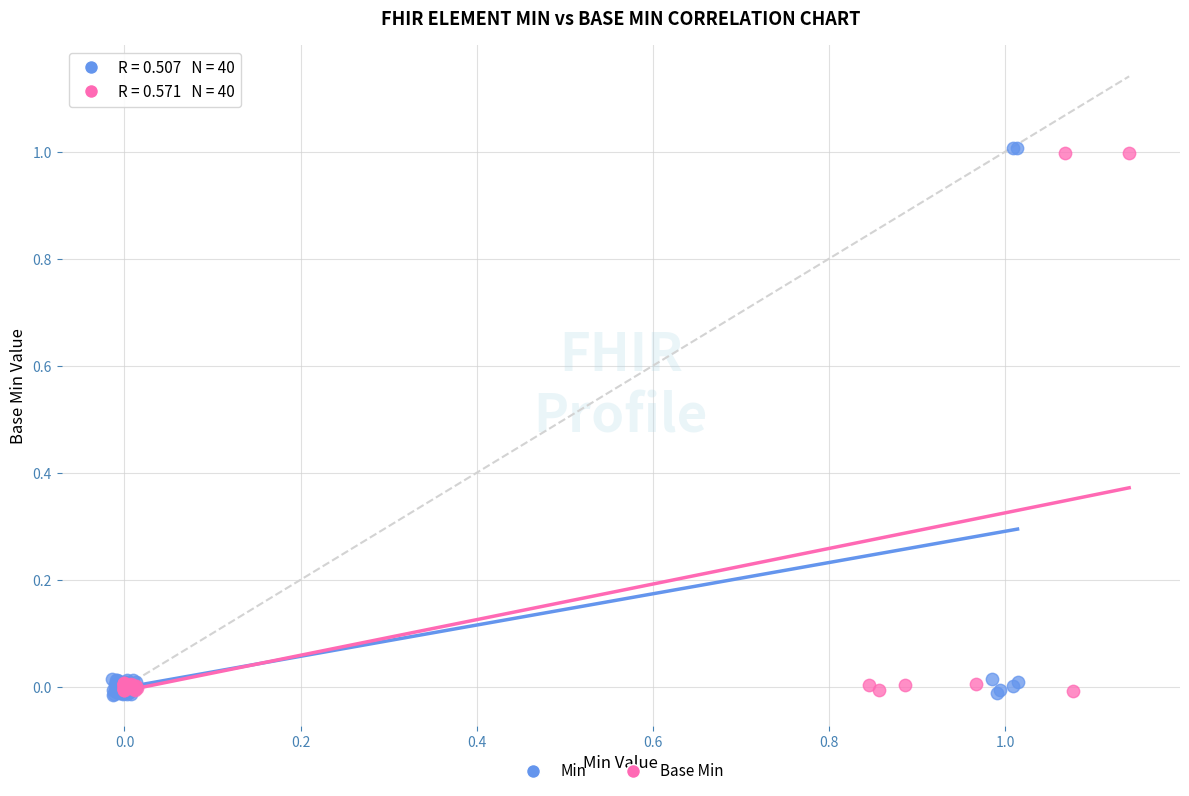

What are all the series names shown in the legend?

Min, Base Min